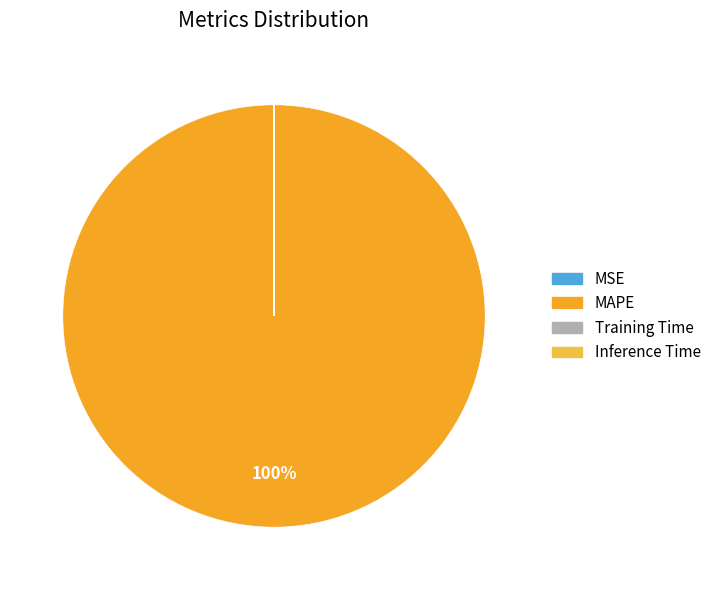

Rank the categories by value from lowest to highest.

Inference Time, Training Time, MSE, MAPE